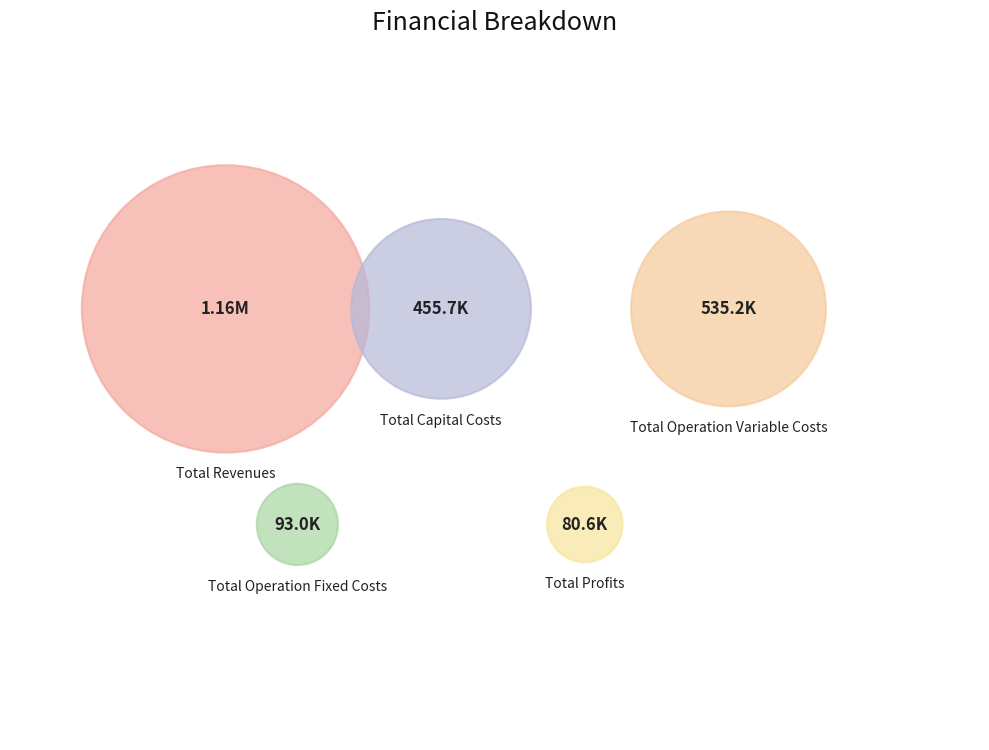

To the nearest percent, what portion does Total Revenues represent?

50%